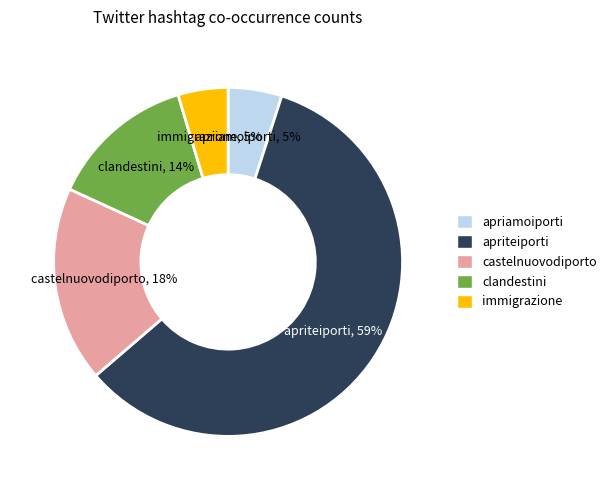

To the nearest percent, what is the combined percentage of apriteiporti and clandestini?

72%